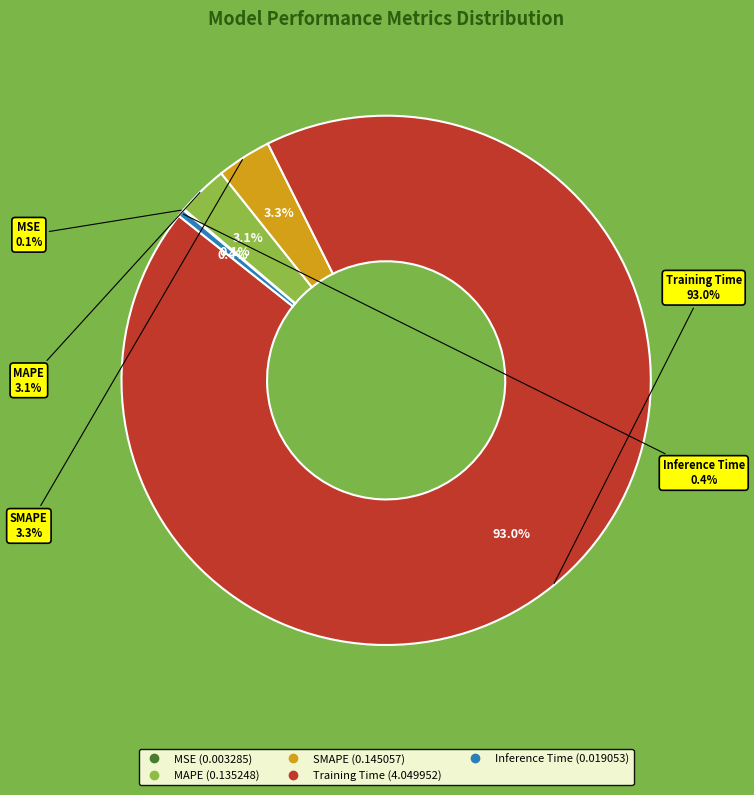

What percentage do SMAPE and MSE together represent?

3.4%